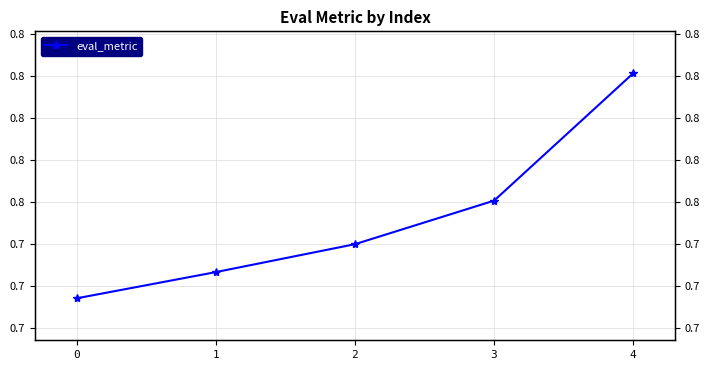

Reading left to right, extract all data points from this chart.

0.7	0.7	0.7	0.8	0.8